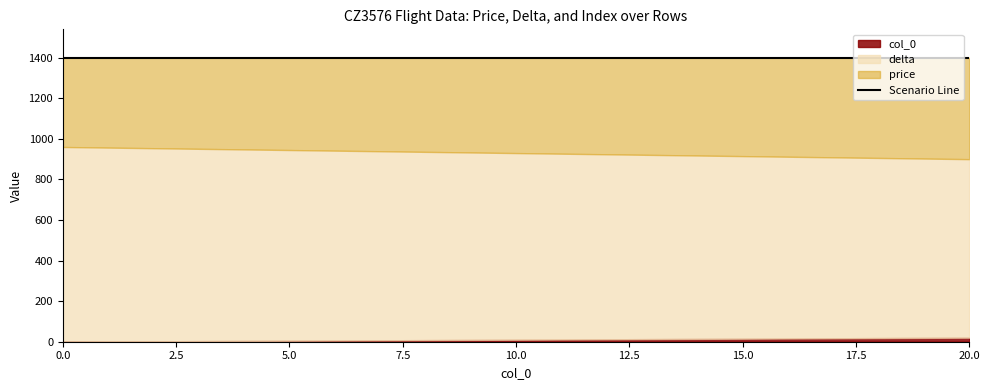

Which series has the largest range (max minus min)?

delta